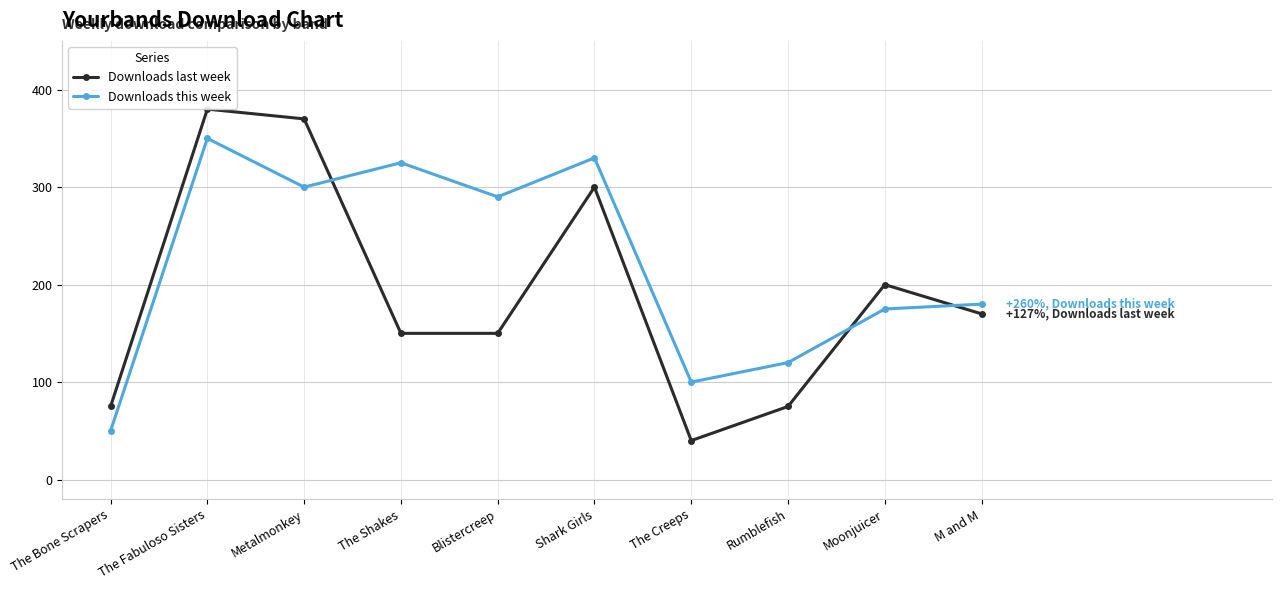

What is the difference between the highest and lowest values at Rumblefish?

45